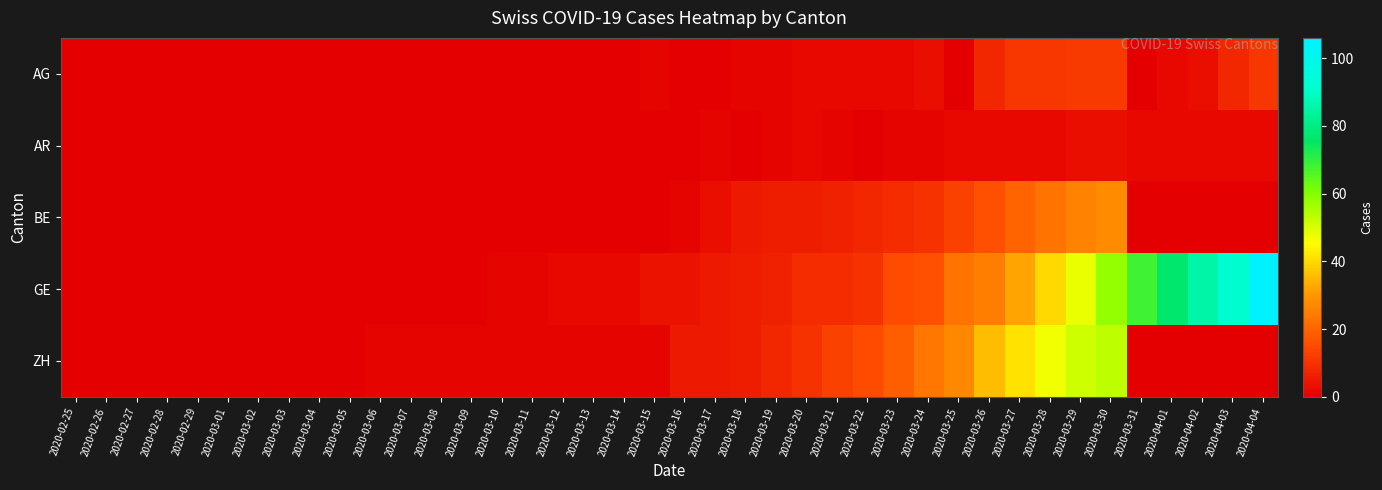

At how many categories does at least one series exceed 68?

4